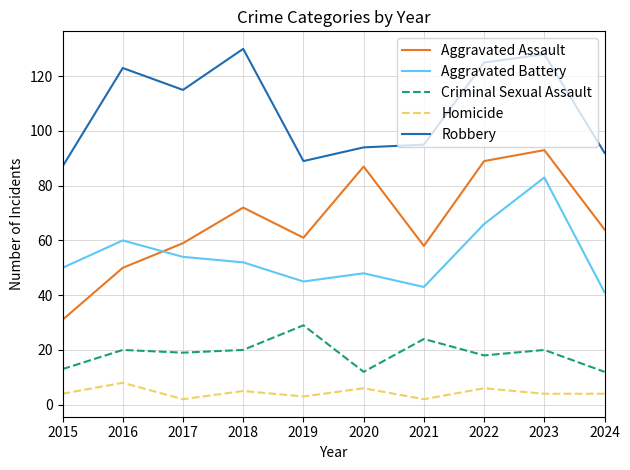

What is the difference between the highest and lowest values at 2018?

125